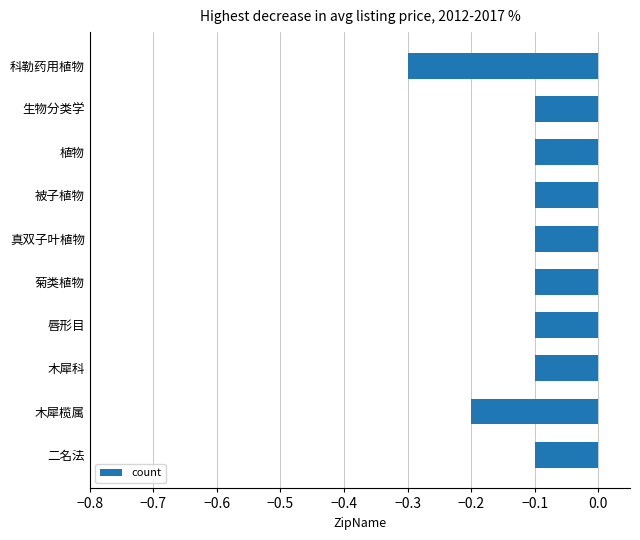

The chart shows a value of -0.2 at 二名法. True or false?

False